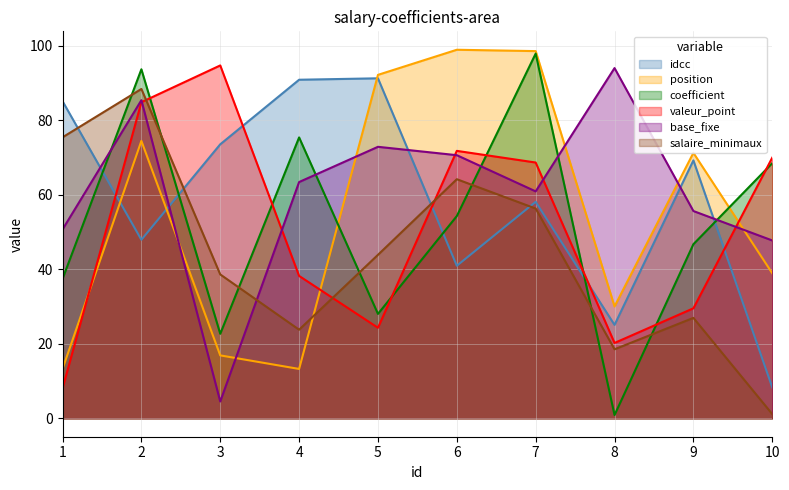

At which label does idcc reach its peak?

5